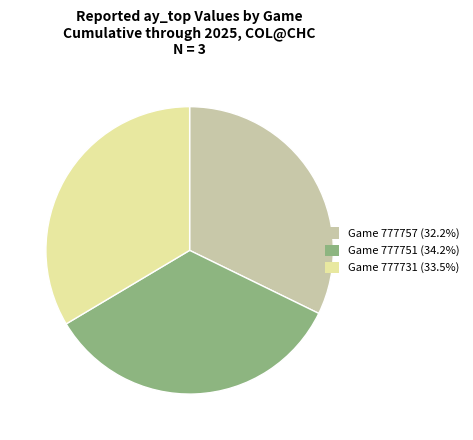

Is the sum of Game 777757 (32.2%) and Game 777731 (33.5%) greater than half?

Yes